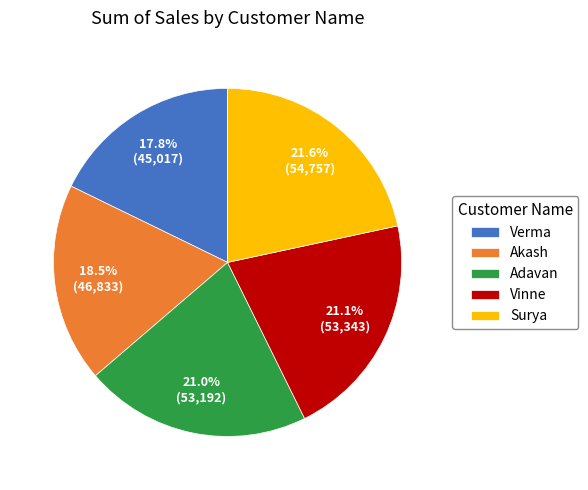

How many segments does this pie chart have?

5